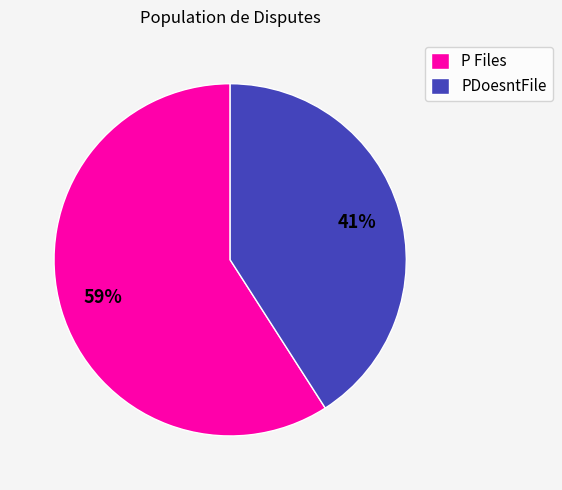

To the nearest percent, what portion does PDoesntFile represent?

41%